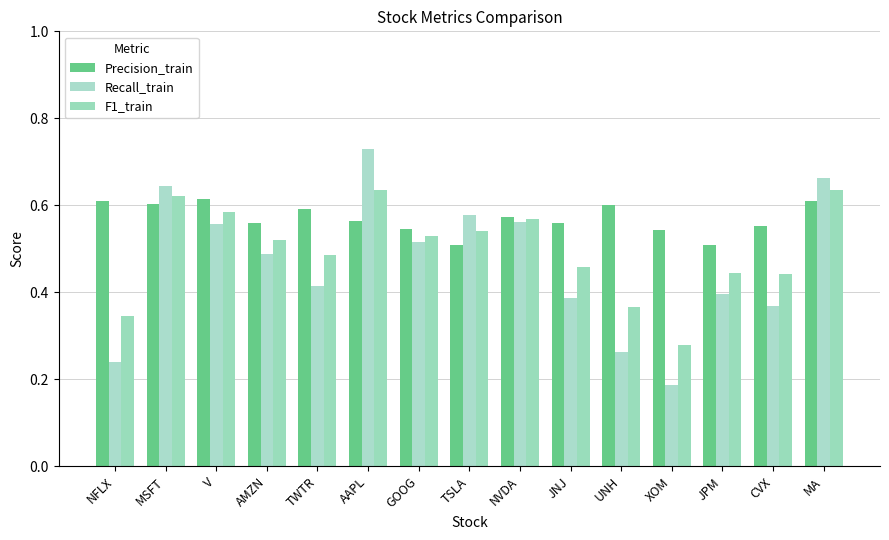

Which series has the largest total across all categories?

Precision_train